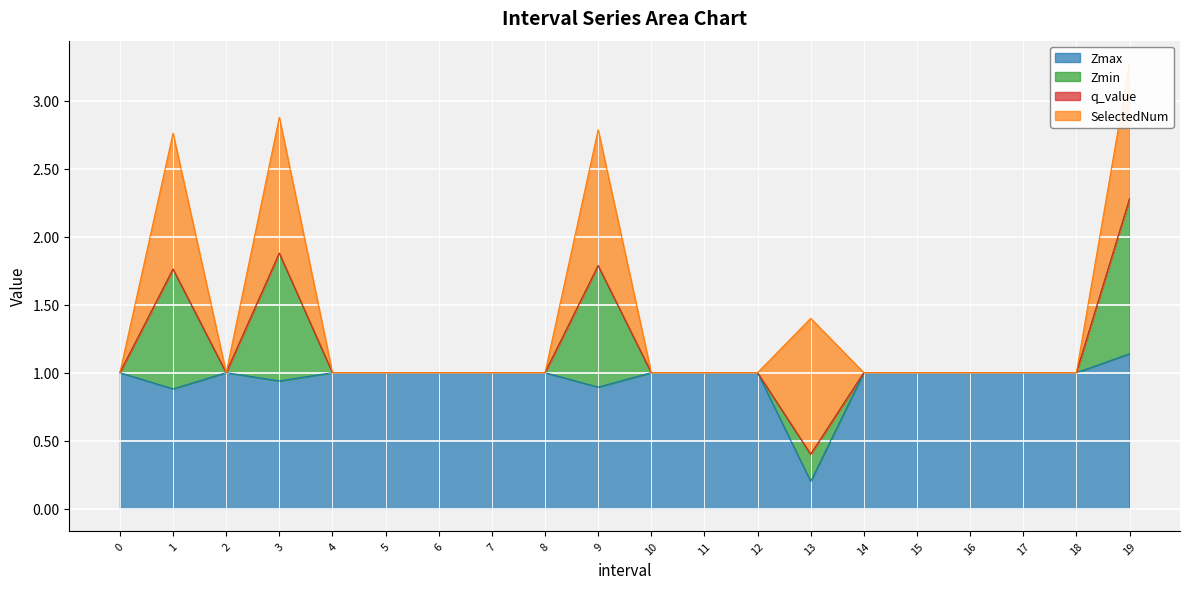

True or false: Zmax has a value of 1.6 at 4.

False